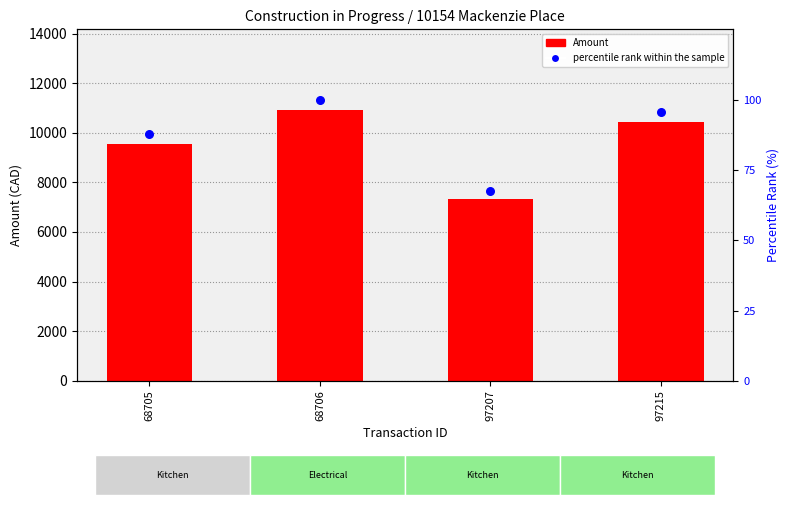

Which series has the largest total across all categories?

Amount (CAD)